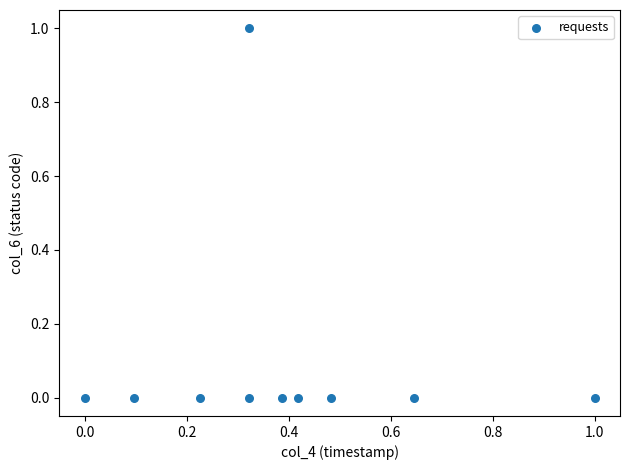

How many data points are displayed?

10